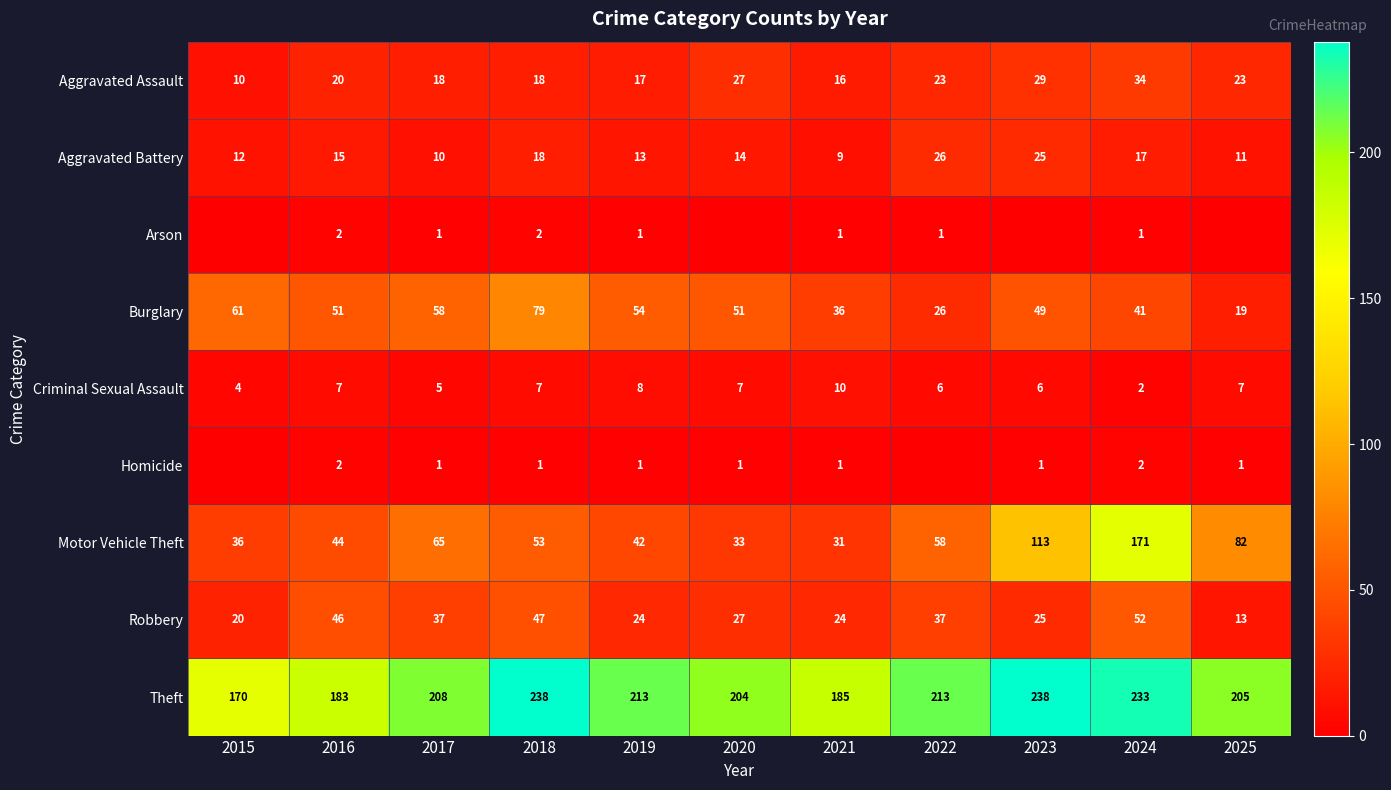

At which label is Motor Vehicle Theft closest to 101?

2023